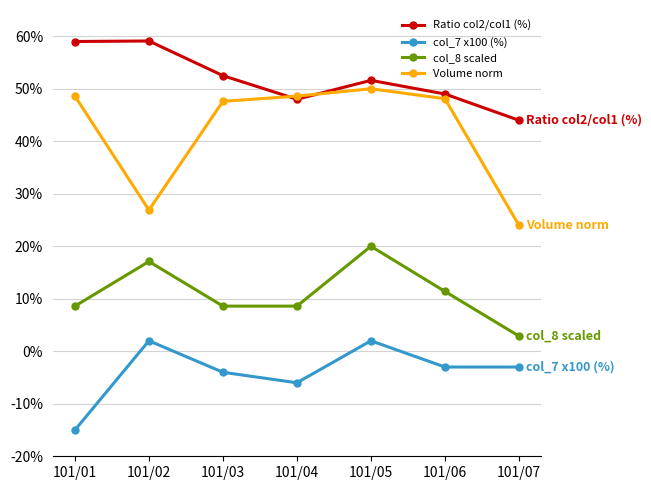

At which label does Volume norm first exceed 48?

101/01